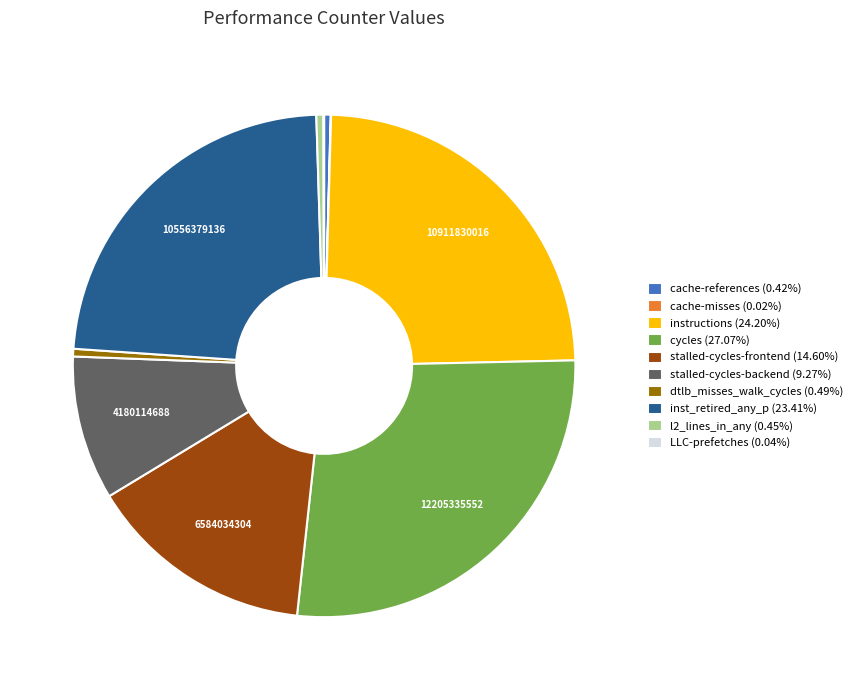

Is stalled-cycles-frontend (14.60%) the majority of the pie?

No